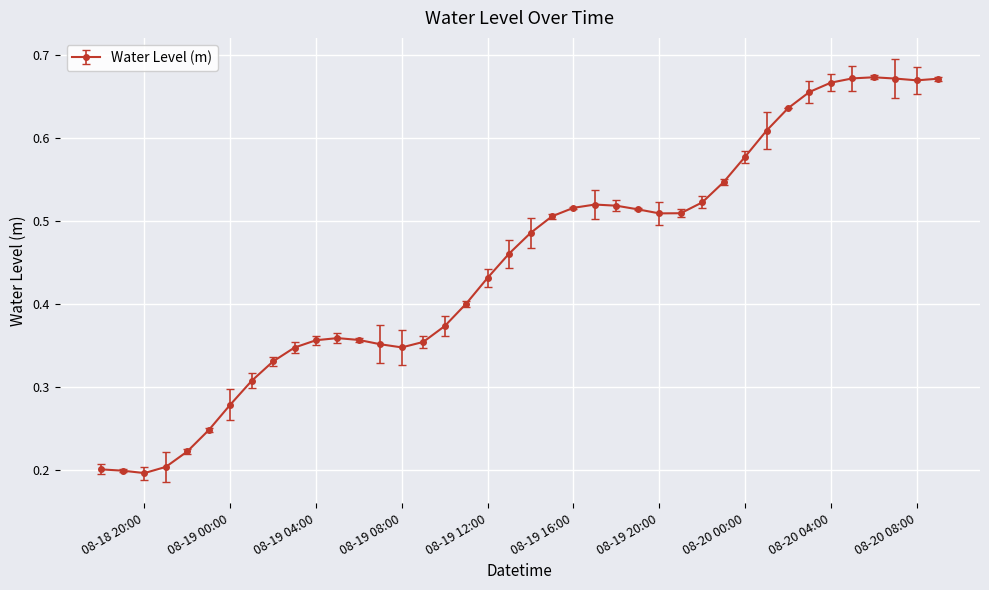

How many values are between 0 and 1?

40